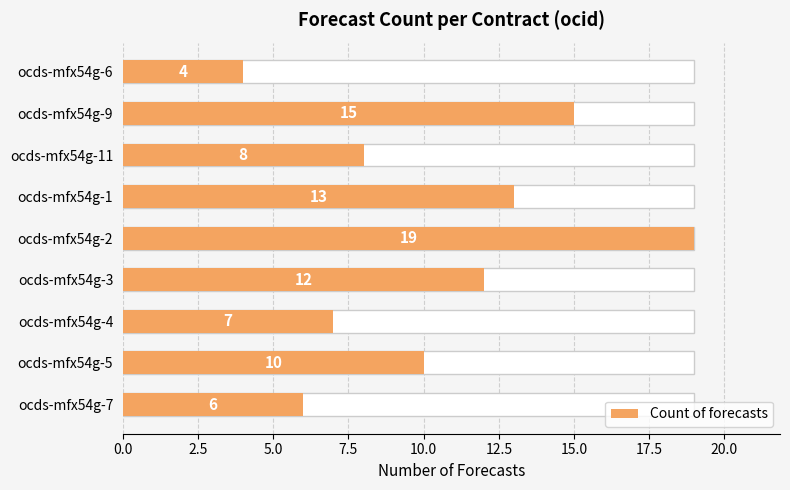

Reading left to right, list all the values displayed in this chart.

4	15	8	13	19	12	7	10	6